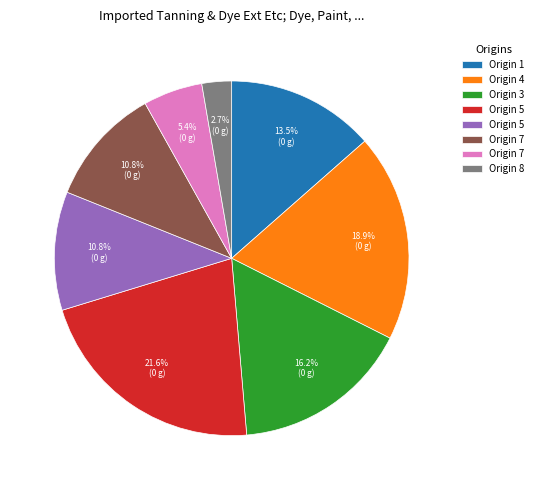

Is there a majority slice in this chart?

No